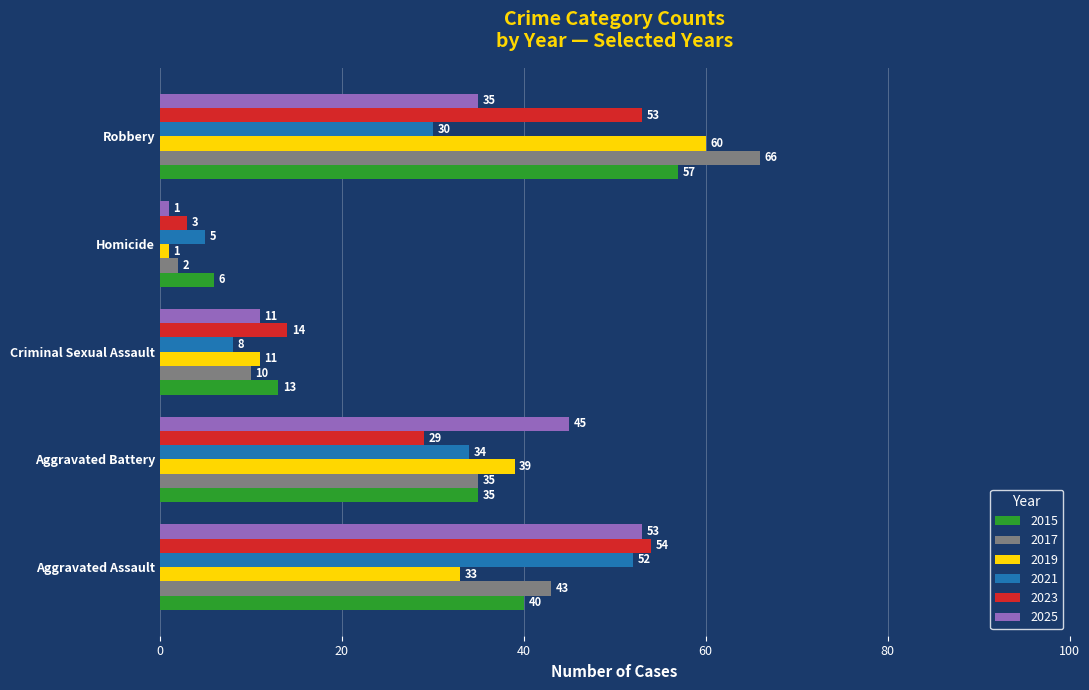

Rank the series by their maximum value, from lowest to highest.

2021, 2025, 2023, 2015, 2019, 2017